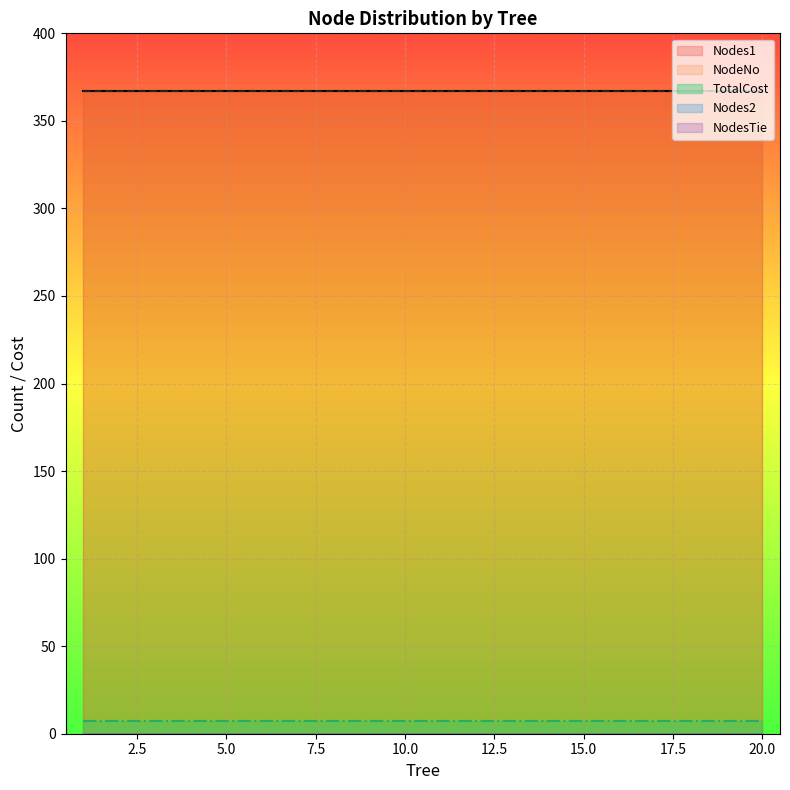

Which series has the widest spread of values?

Nodes1